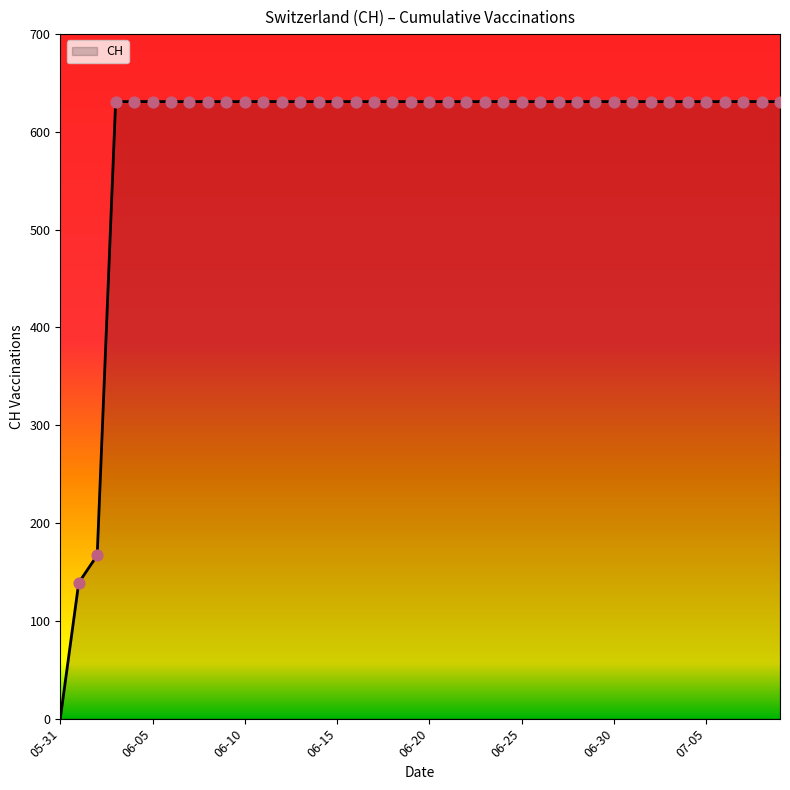

What is the difference between the maximum and minimum values?

631